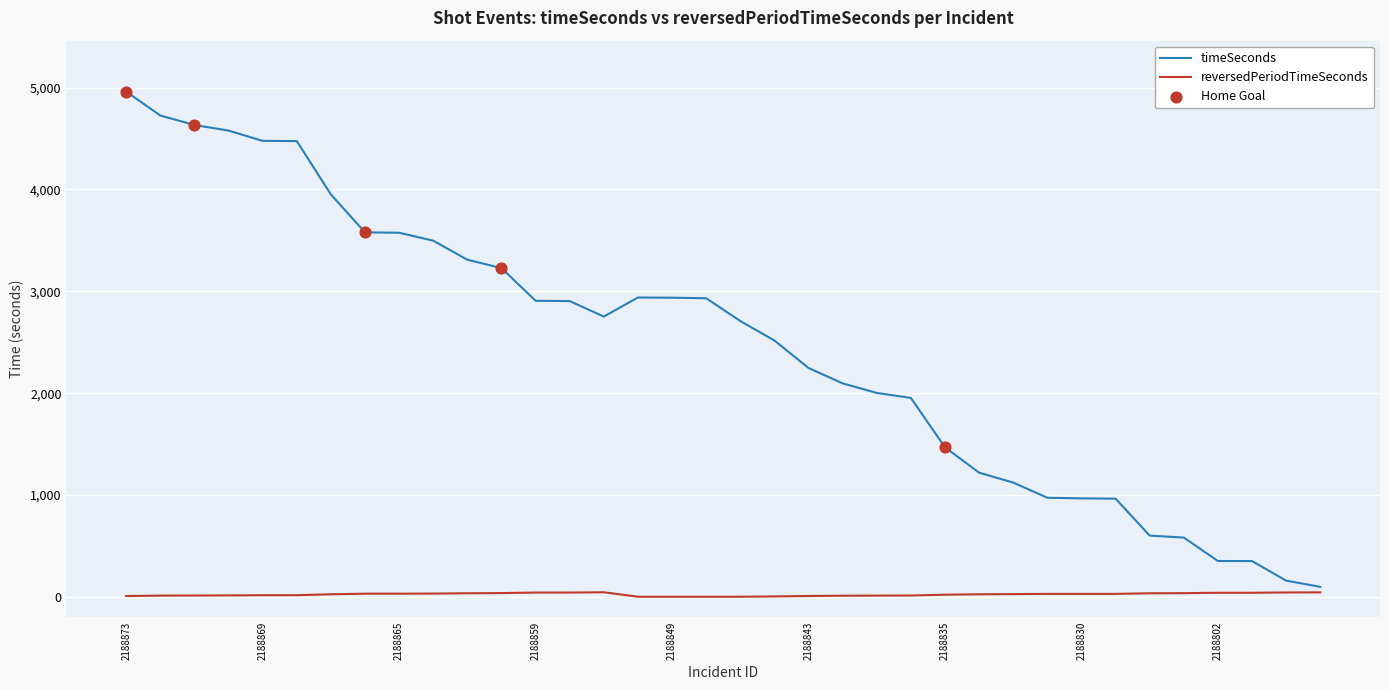

Which series has the largest total across all categories?

timeSeconds